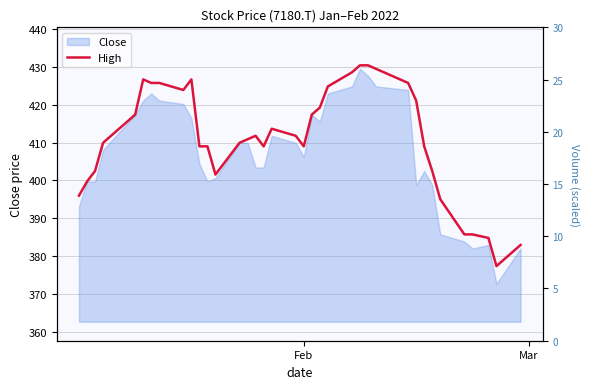

What is the greatest value displayed?

430.3